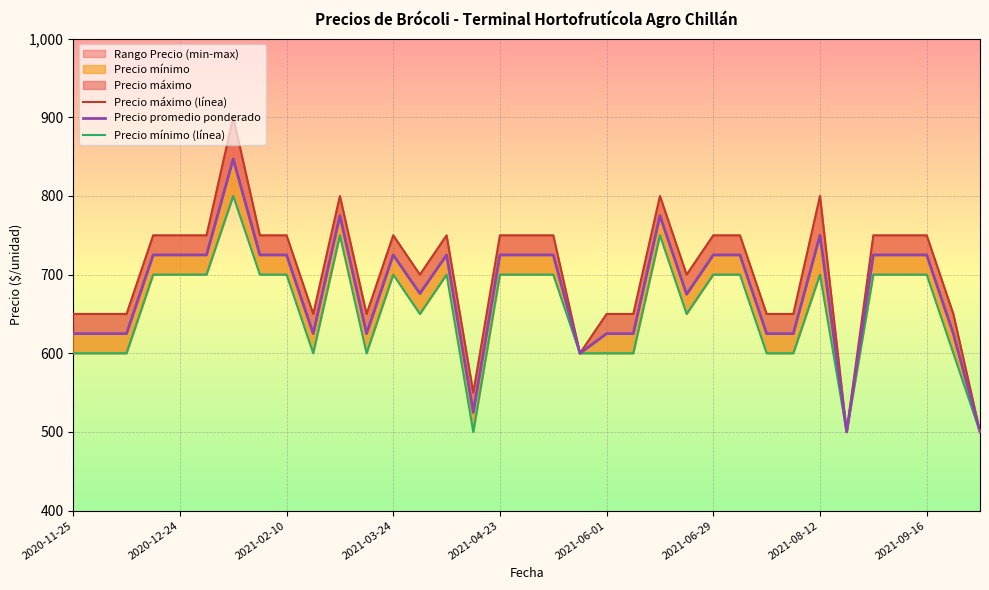

What is the difference between the maximum and minimum values in the Precio promedio ponderado series?

347